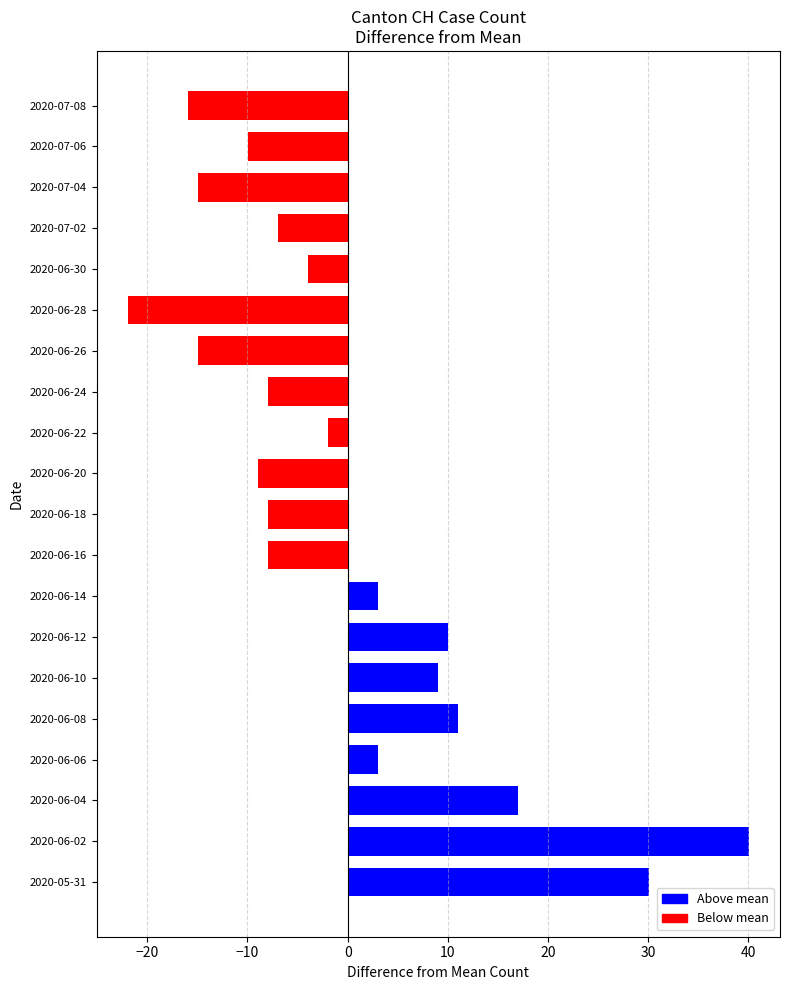

Are the bars grouped side by side (vs. stacked)?

No